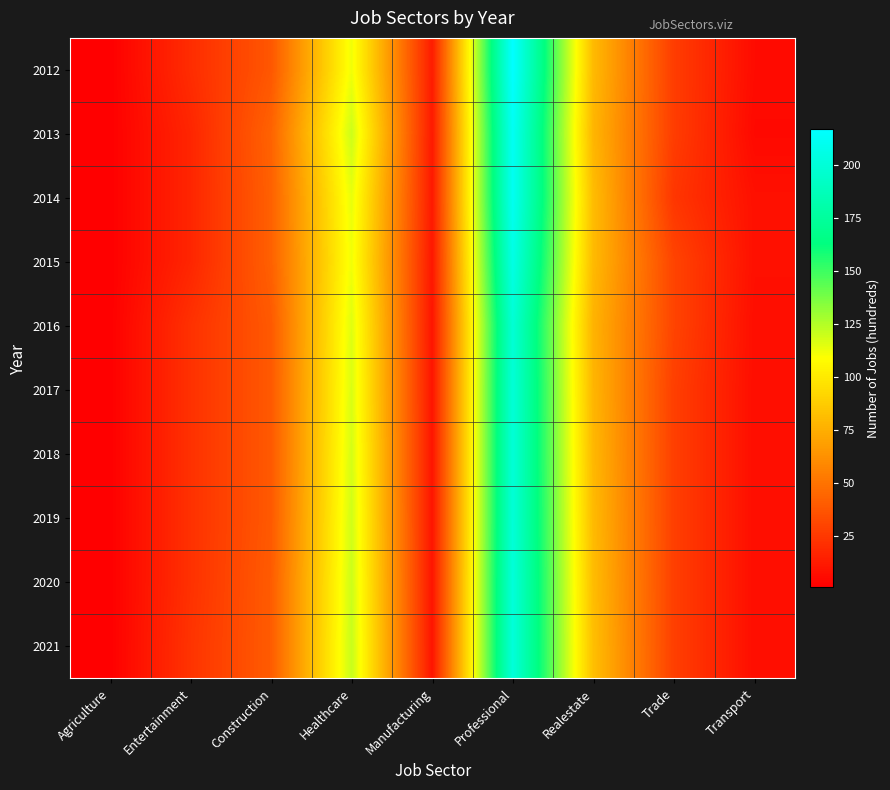

Which has a higher value, Agriculture or Realestate?

Realestate